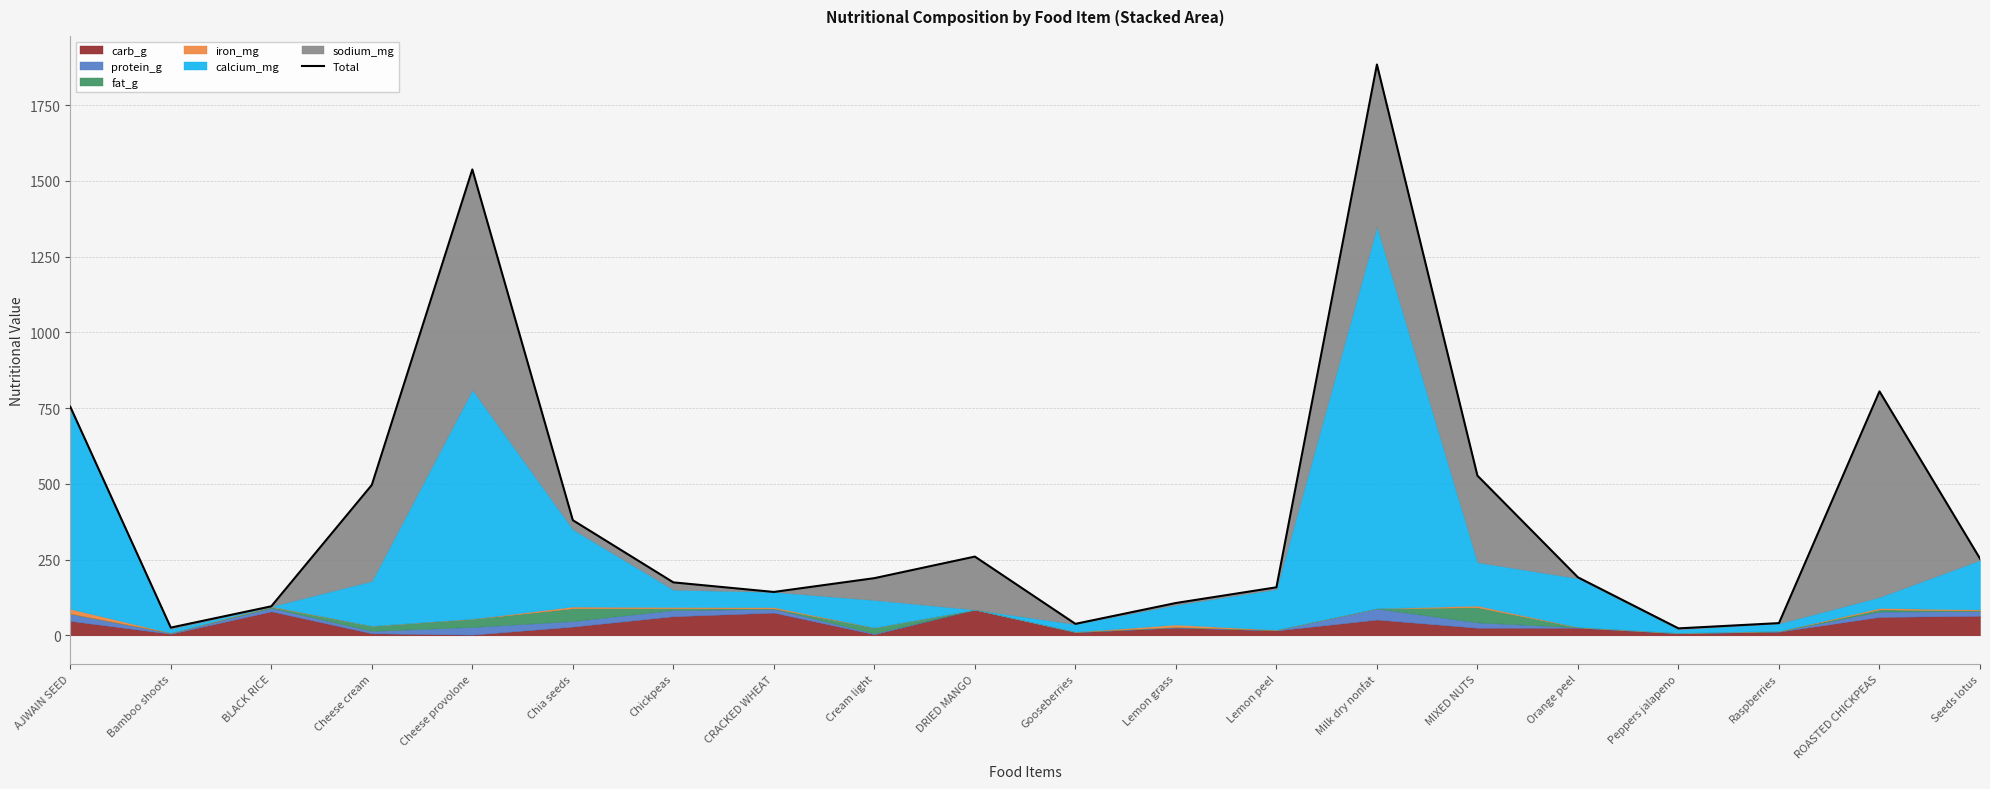

What is the average value?

404.3